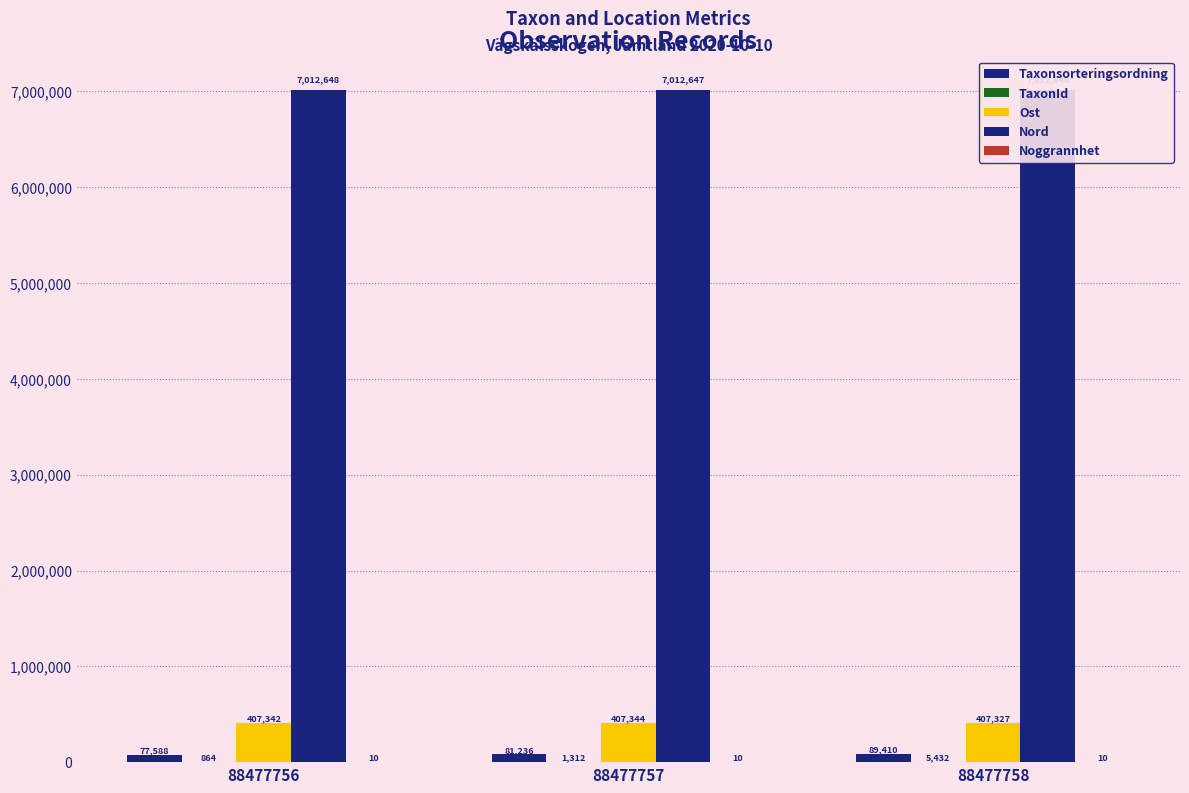

What is the value of the Taxonsorteringsordning bar at the 1st from the left?

77588